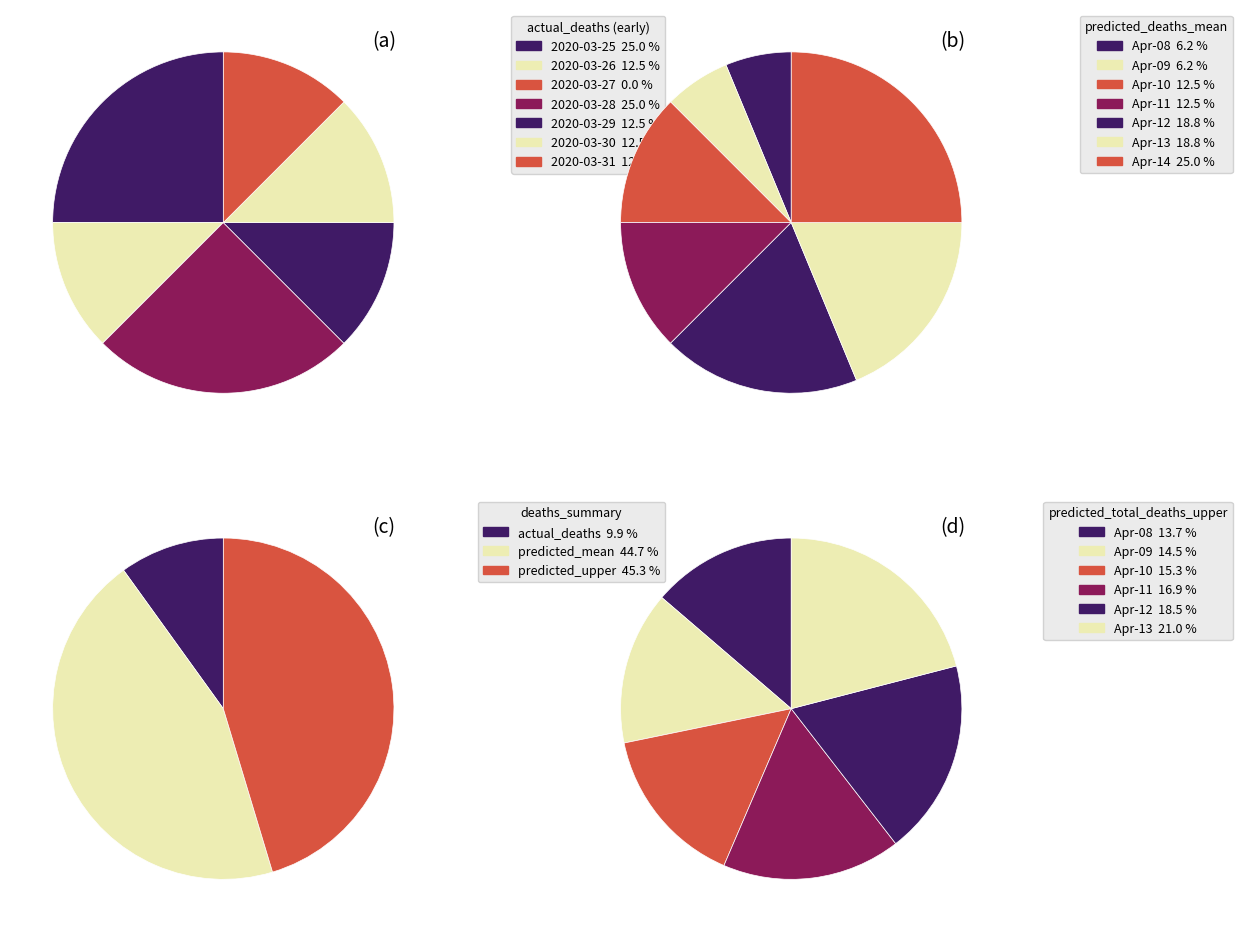

Does 2020-04-13 account for over 50% of the chart?

No